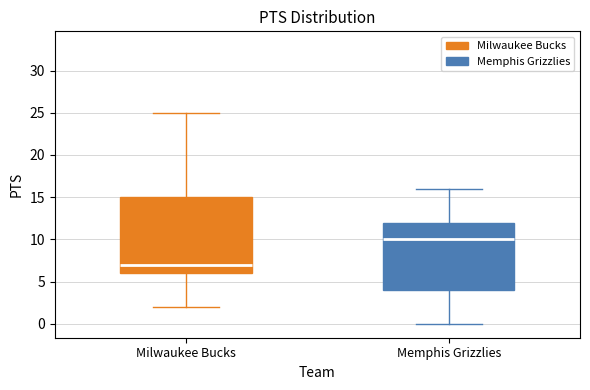

Reading left to right, read every box against the y-axis: the position of its median line, the range the box covers, and the ends of its whiskers. The values are not printed on the chart, so give them approximately, as read against the axis.

Milwaukee Bucks: median 7, box 6 to 15, whiskers 2 to 25
Memphis Grizzlies: median 10, box 4 to 12, whiskers 0 to 16